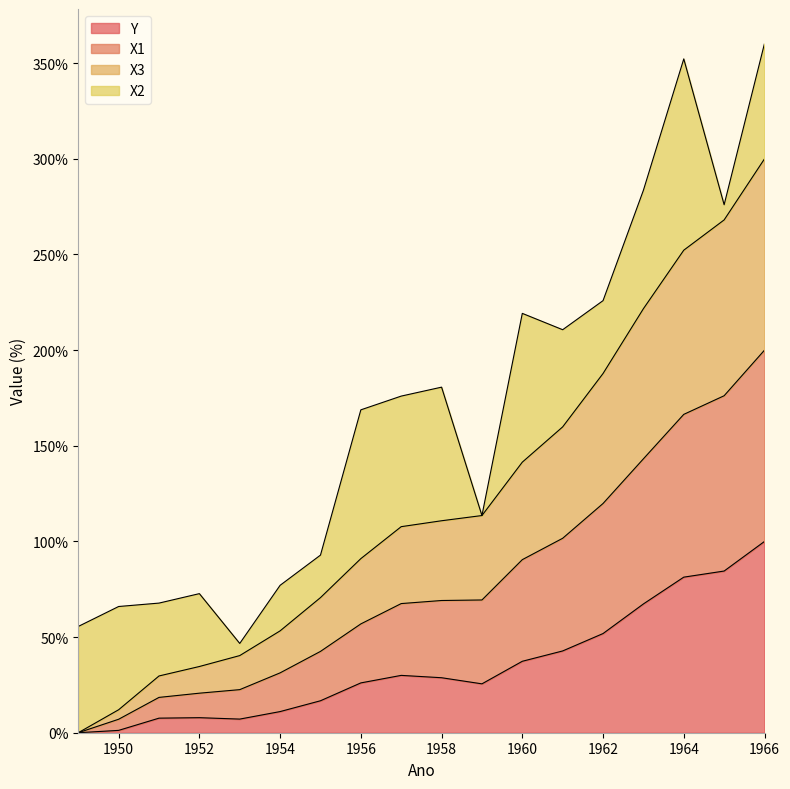

Does the chart have visible grid lines?

No